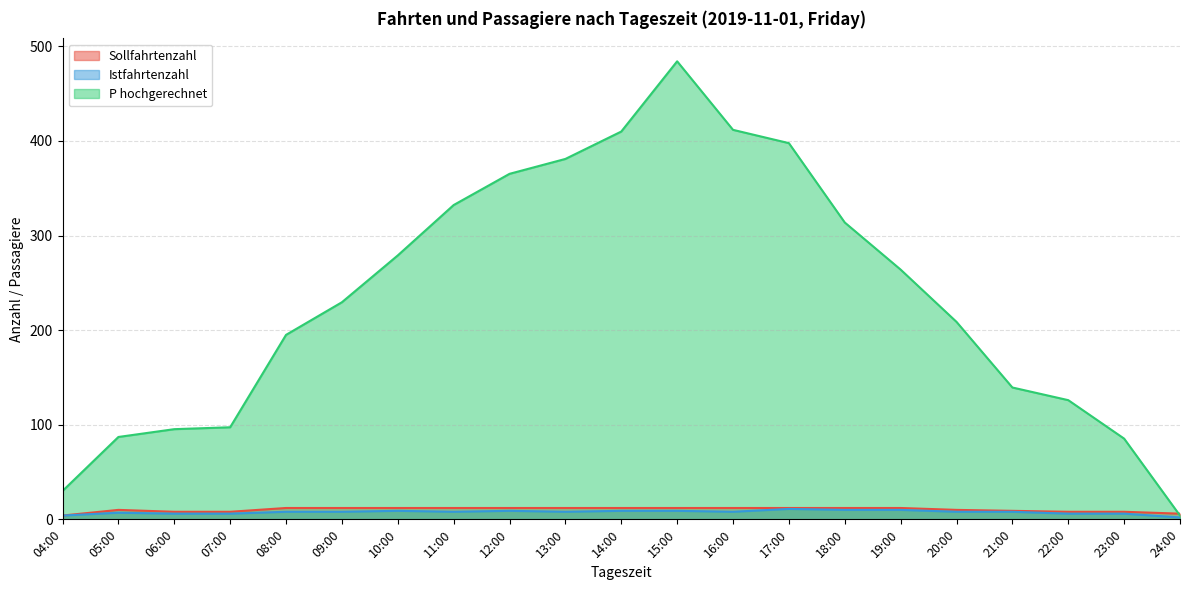

Count the Sollfahrtenzahl values in the range 8 to 12.

19